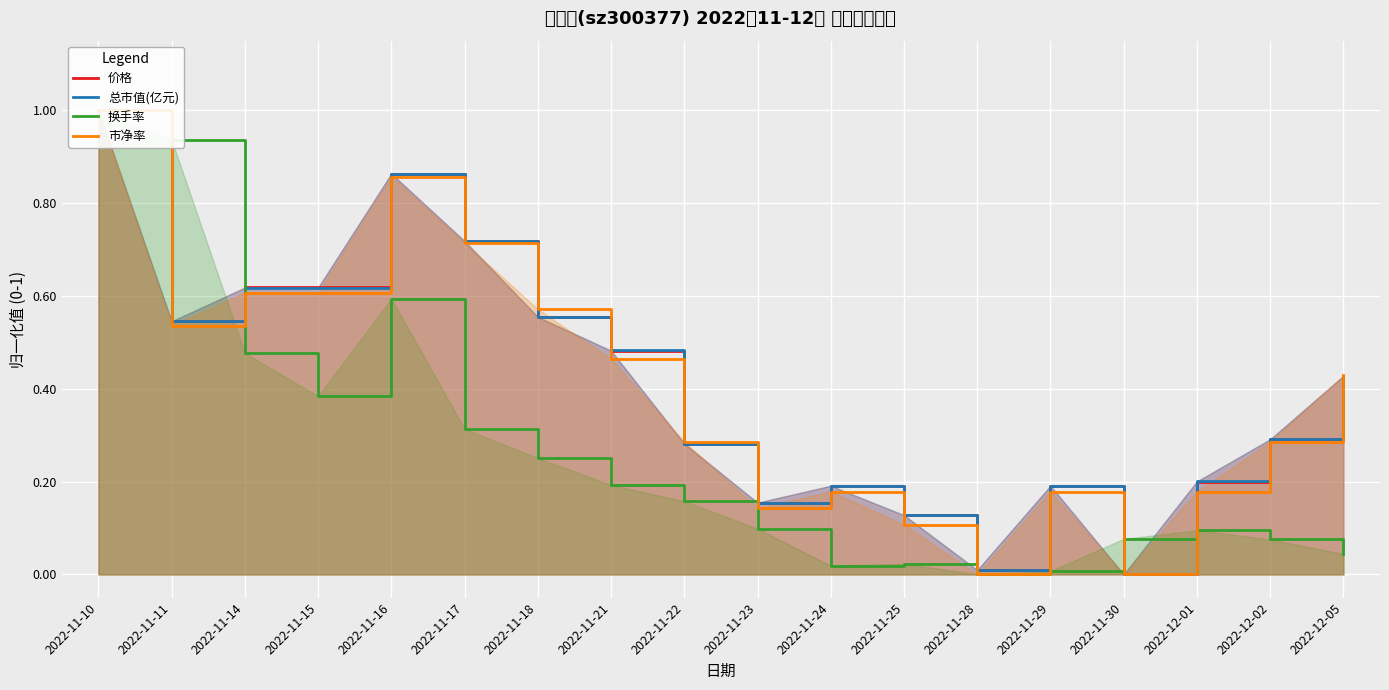

What is the approximate value of 价格 at 2022-11-29?

0.2